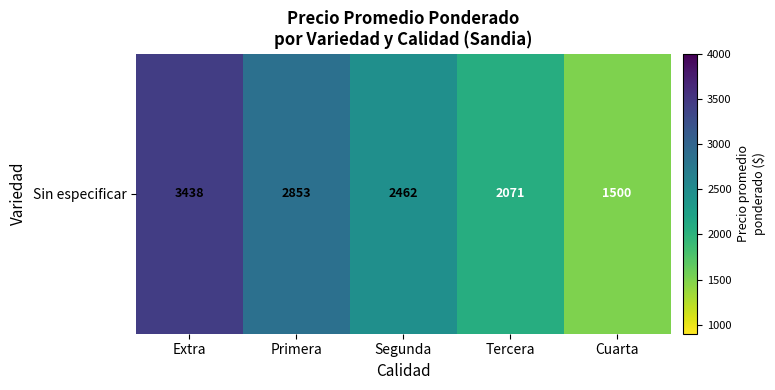

Reading left to right, extract all data points from this chart.

3437.5	2852.9	2461.5	2071.4	1500.0